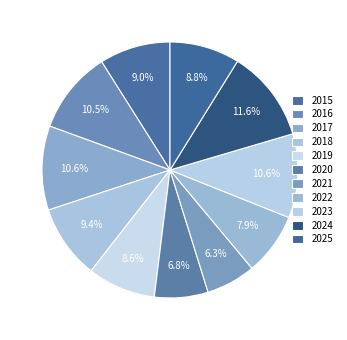

Between 2017 and 2021, which is larger?

2017